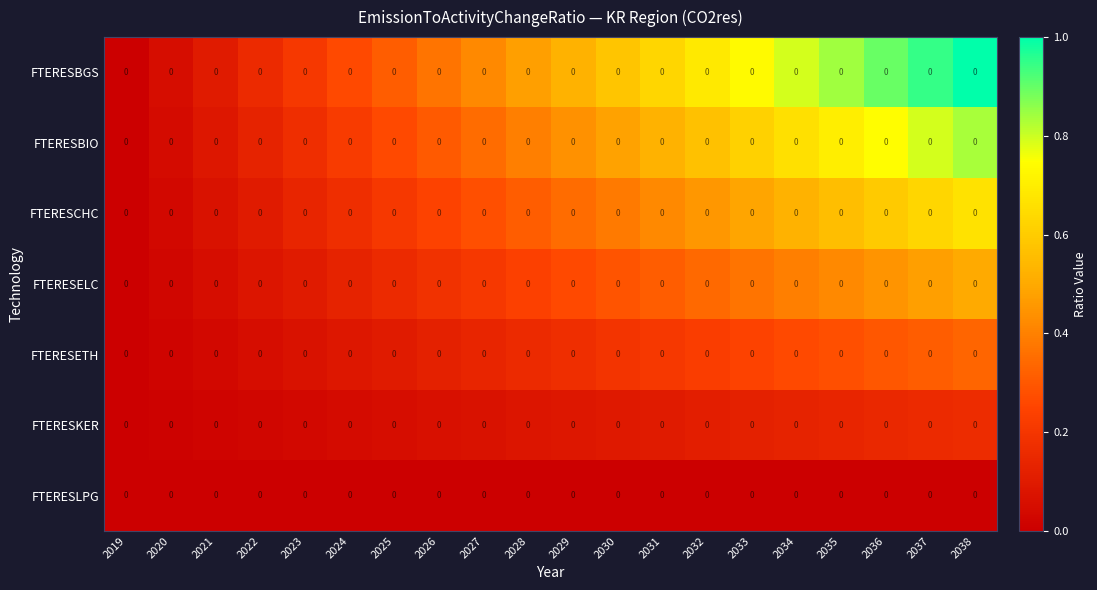

What is the total value across all series at 2035?

2.9